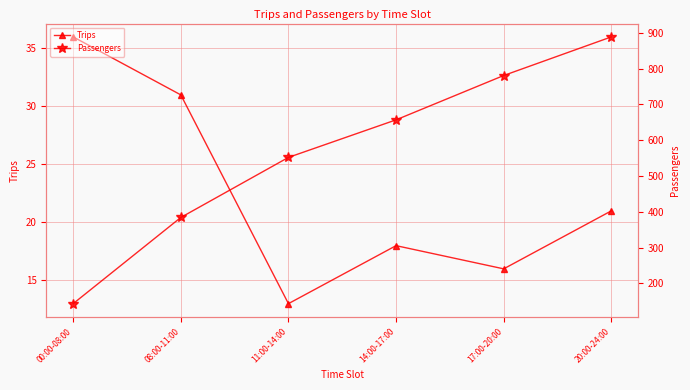

Which has a higher value, 20:00-24:00 or 14:00-17:00?

20:00-24:00